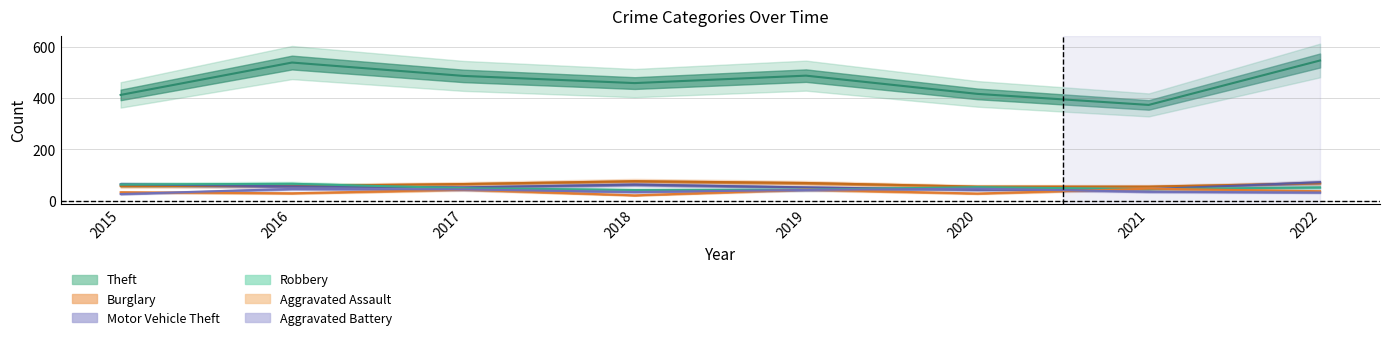

True or false: Motor Vehicle Theft and Burglary cross at least once.

True